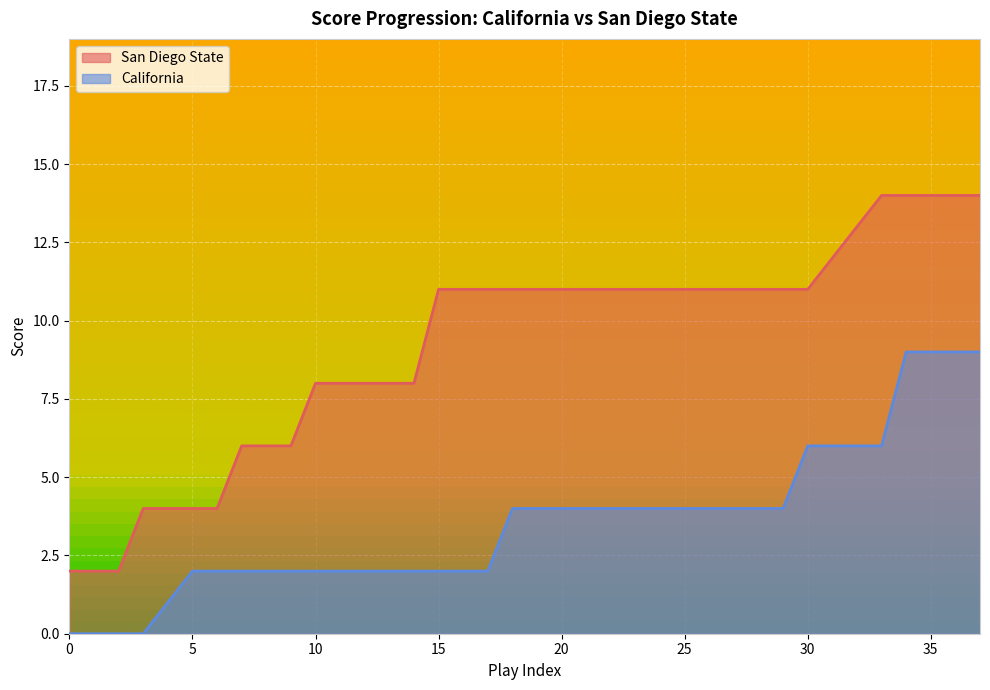

Reading left to right, list all the values displayed in this chart.

San Diego State: 2	2	2	4	4	4	4	6	6	6	8	8	8	8	8	11	11	11	11	11	11	11	11	11	11	11	11	11	11	11	11	12	13	14	14	14	14	14
California: 0	0	0	0	1	2	2	2	2	2	2	2	2	2	2	2	2	2	4	4	4	4	4	4	4	4	4	4	4	4	6	6	6	6	9	9	9	9